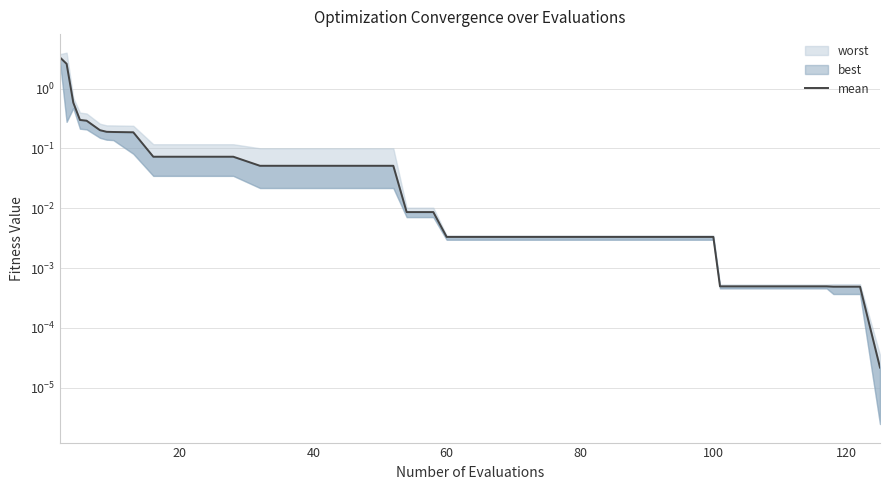

How many lines are shown in the chart?

1